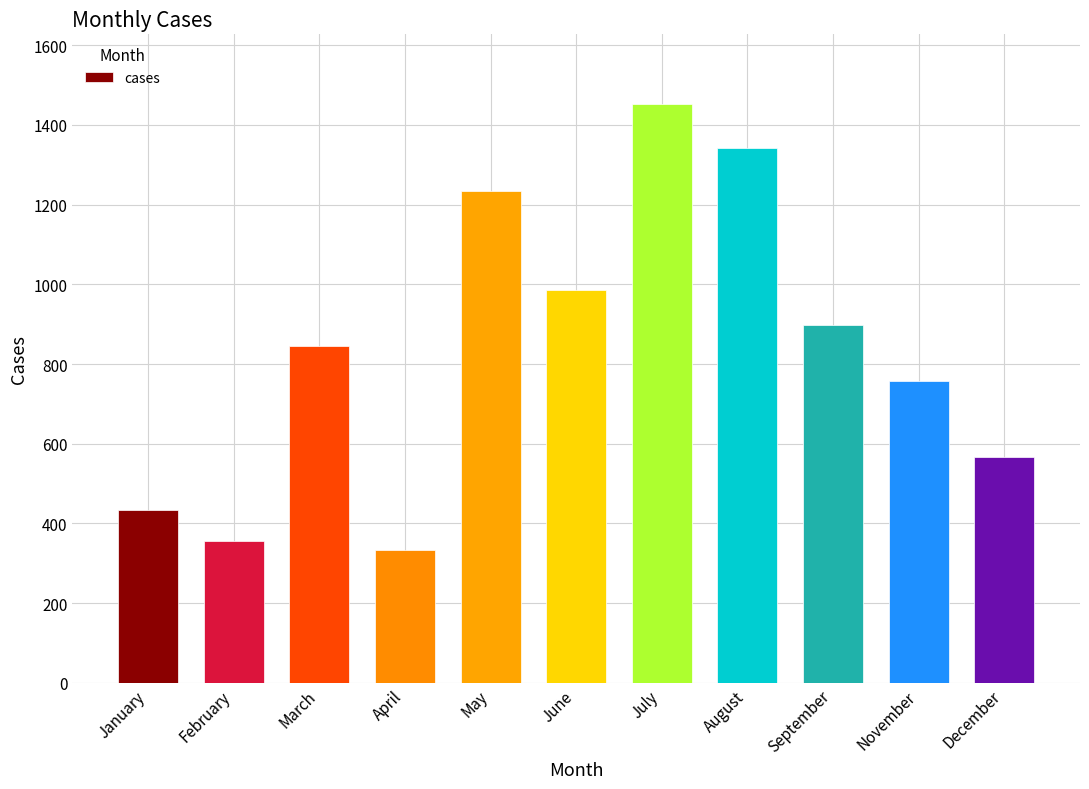

Which label corresponds to the smallest value in the chart?

April